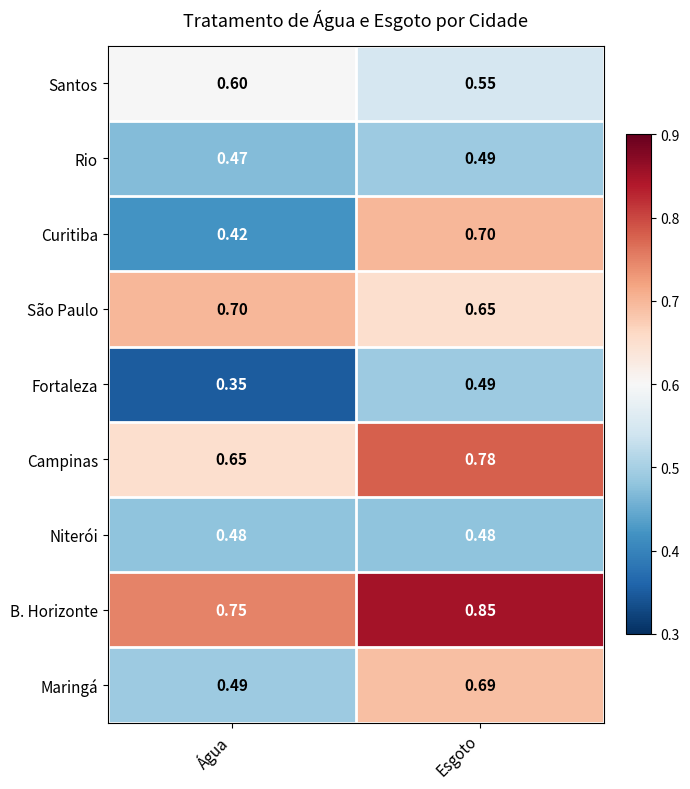

Which series has the largest range (max minus min)?

Curitiba